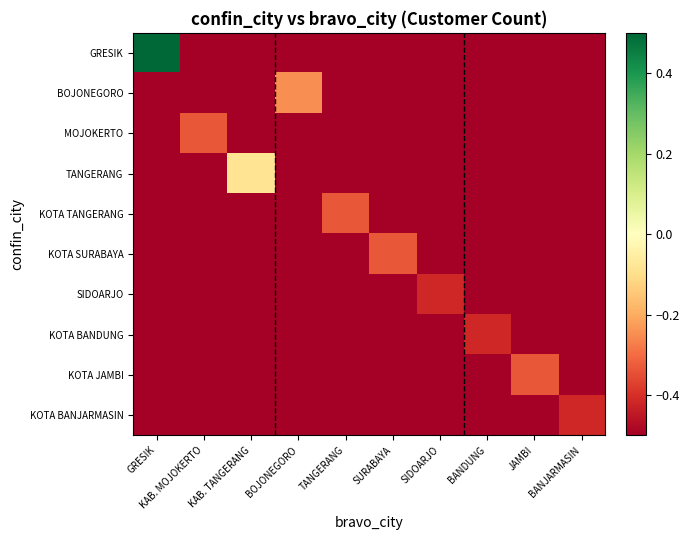

At which category is the sum across all series the highest?

GRESIK